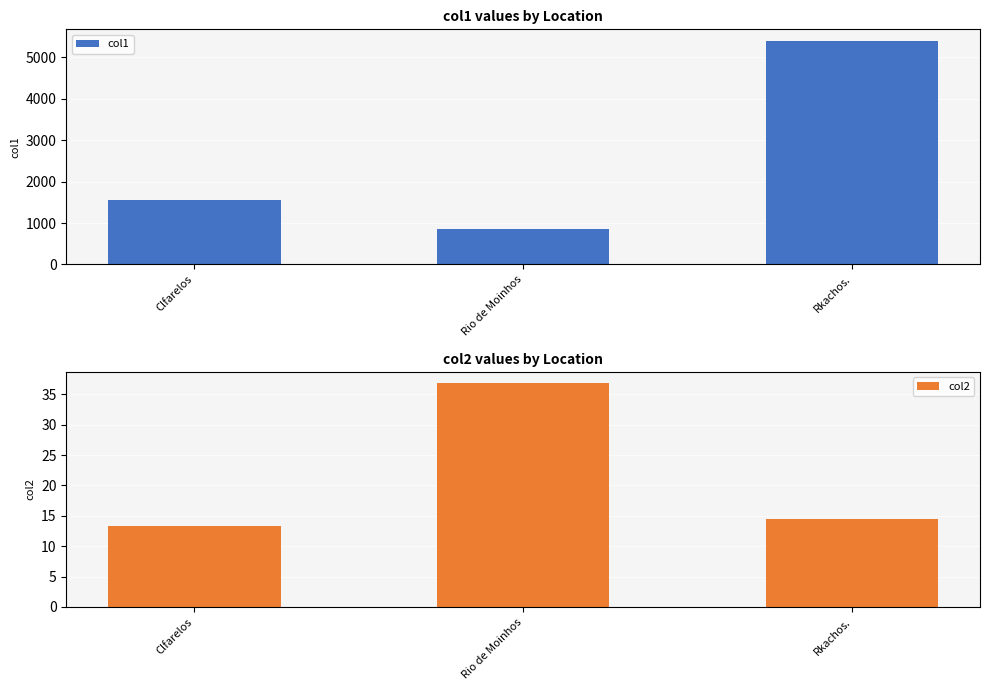

Which series has the widest spread of values?

col1